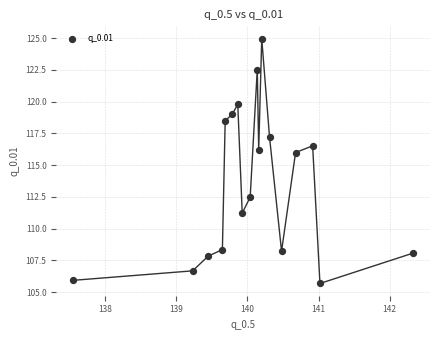

What is the range of Y values (max minus min)?

19.3